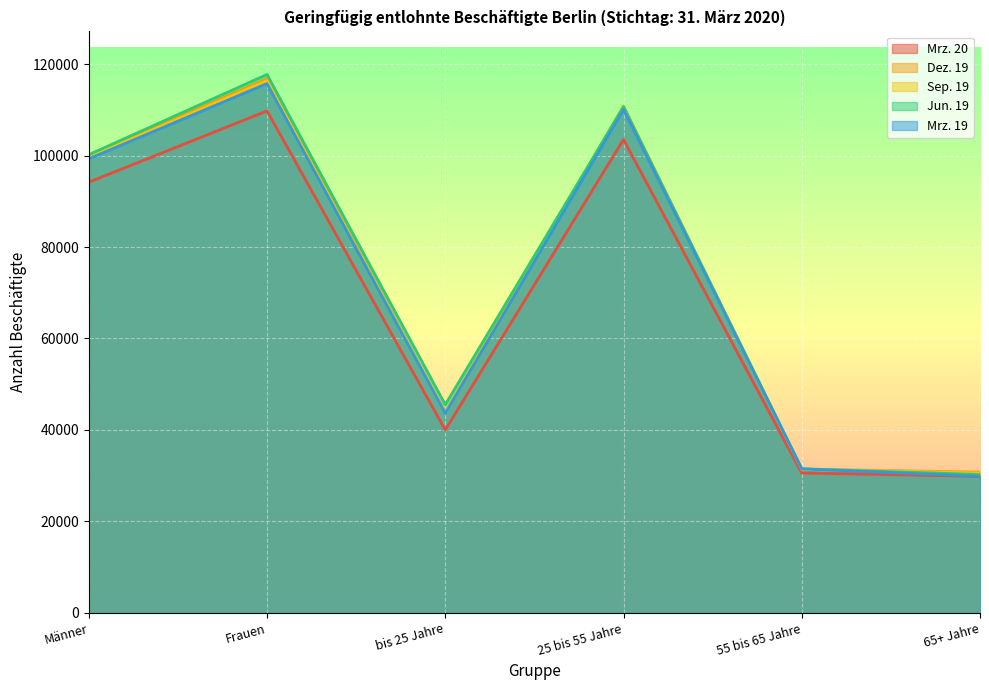

What value does the Mrz. 19 series have at 65+ Jahre, to the nearest 50?

29850